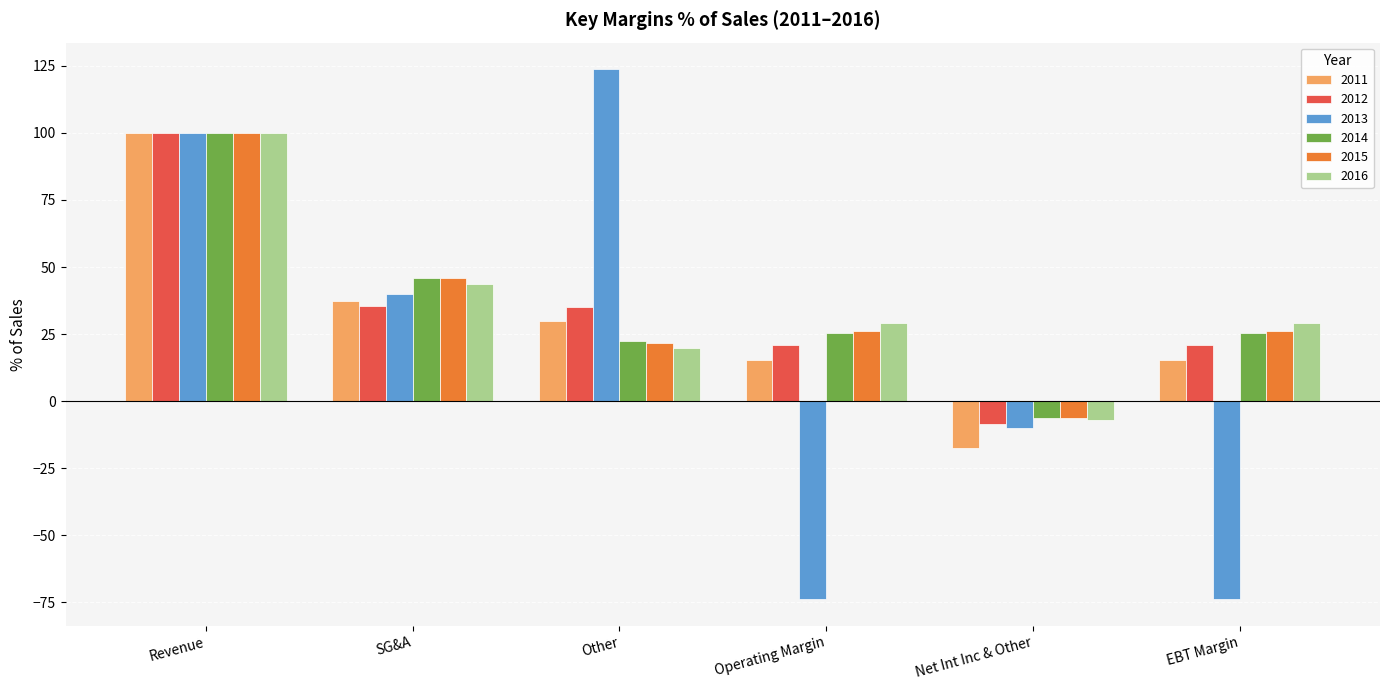

How many bars are there in each group?

6